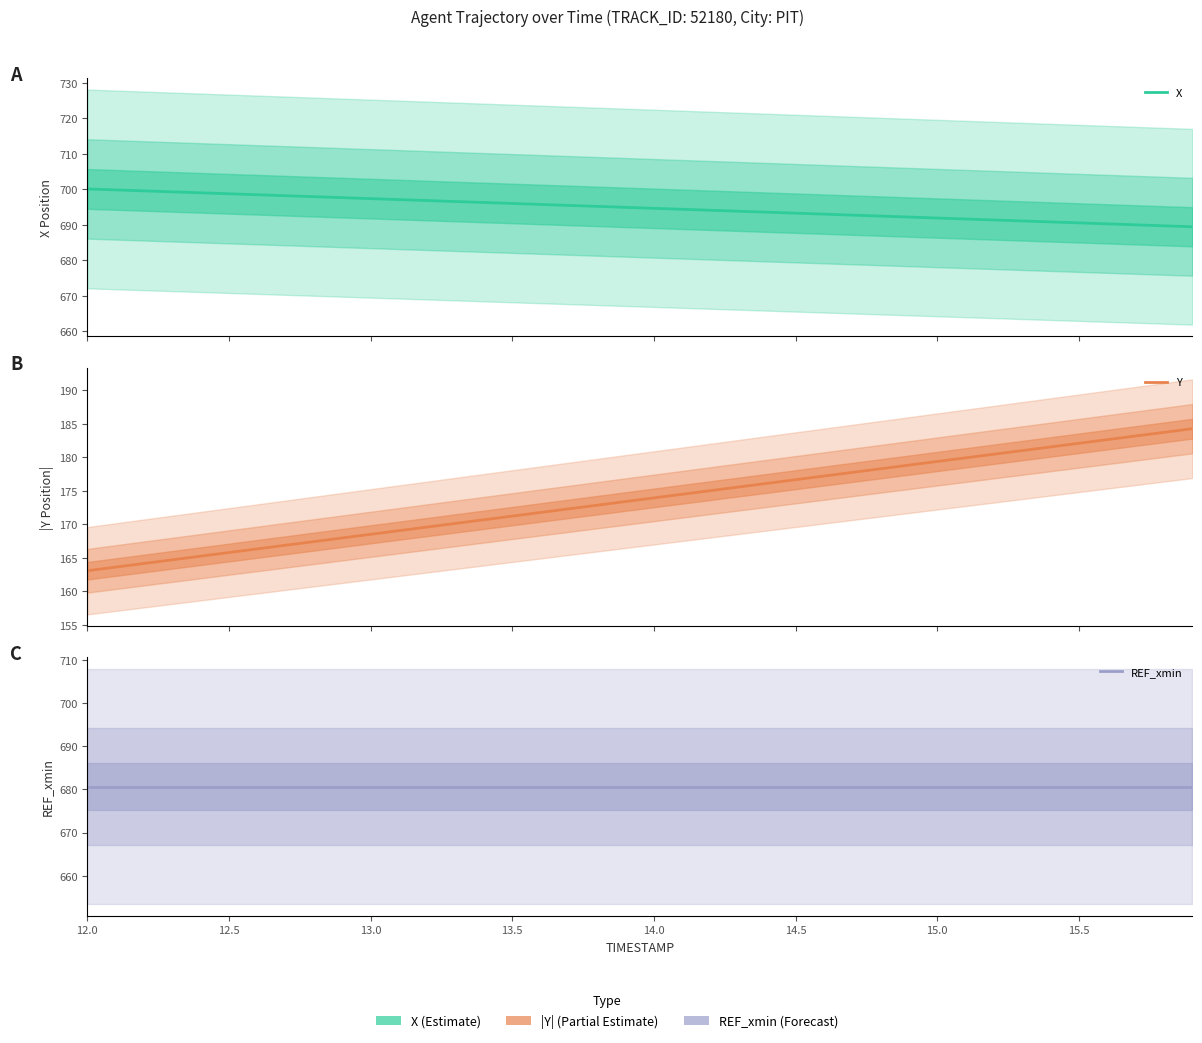

What is the spread (max minus min) of values at 15.0?

532.1